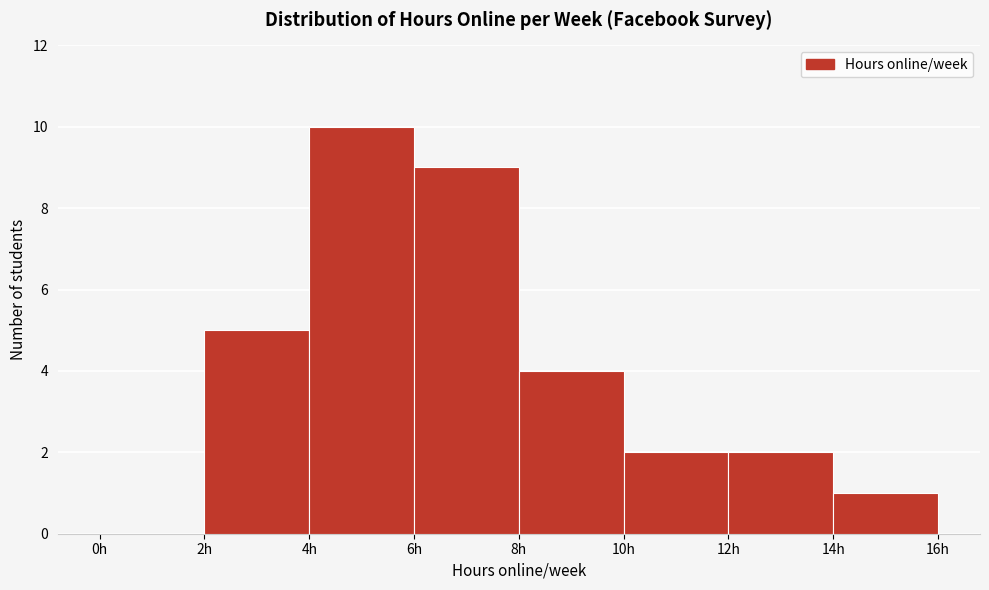

Reading left to right, list every bar in this chart as the range it spans on the x-axis followed by its height. The values are not printed on the chart, so give them approximately, as read against the axis.

0 to 2: 0
2 to 4: 5
4 to 6: 10
6 to 8: 9
8 to 10: 4
10 to 12: 2
12 to 14: 2
14 to 16: 1